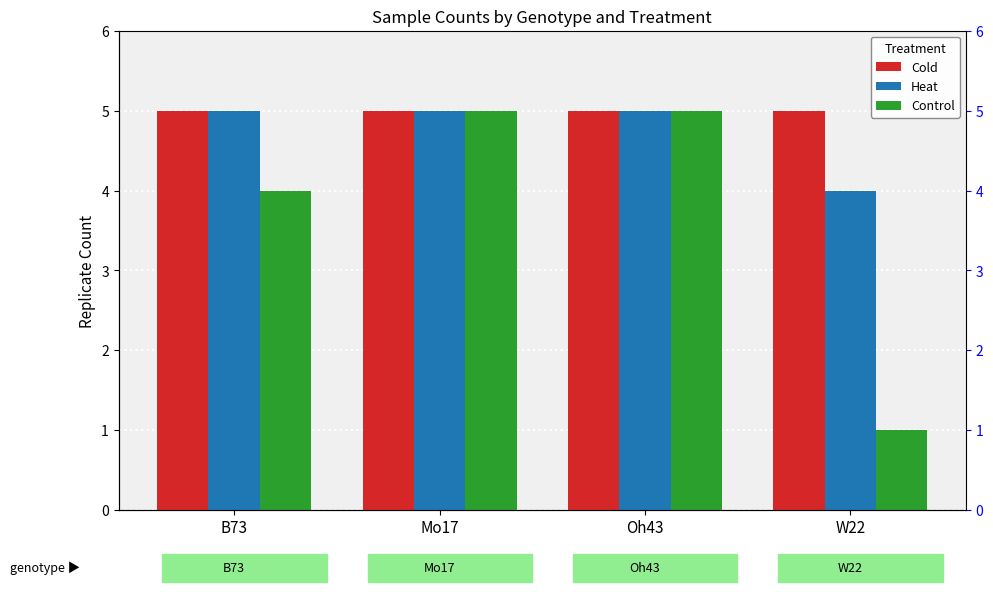

Reading left to right, what are all the values shown in this chart?

Cold: 5	5	5	5
Heat: 5	5	5	4
Control: 4	5	5	1